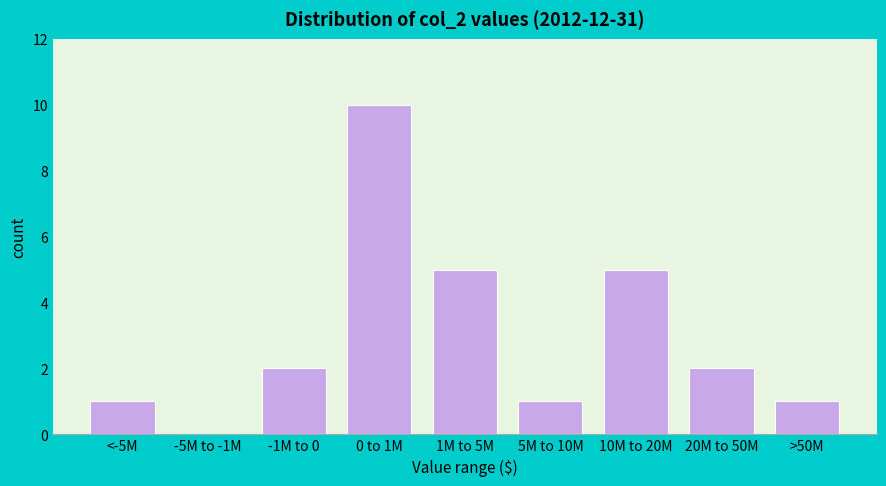

Reading left to right, transcribe all the data shown in this chart.

<-5M=1	-5M to -1M=0	-1M to 0=2	0 to 1M=10	1M to 5M=5	5M to 10M=1	10M to 20M=5	20M to 50M=2	>50M=1